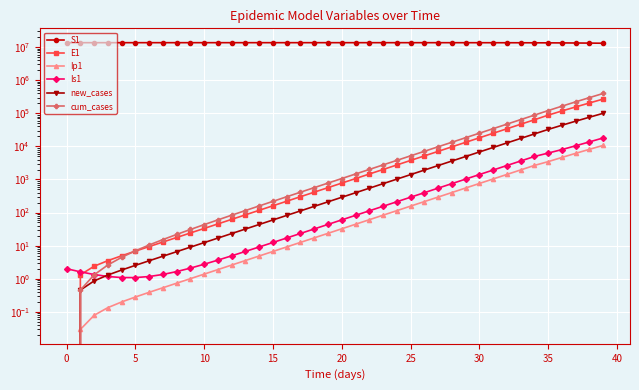

What is the difference between the maximum and second lowest values in the S1 series?

395618.8